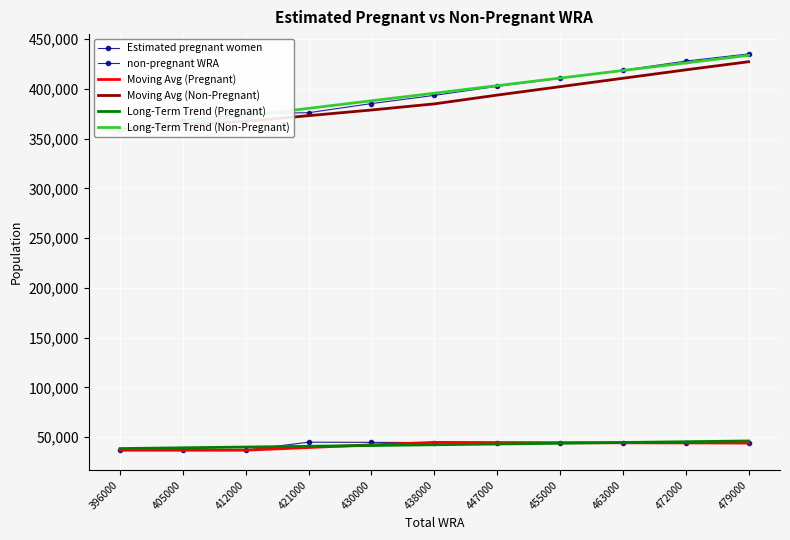

What is the difference between the highest and lowest values at 472000?

384059.3